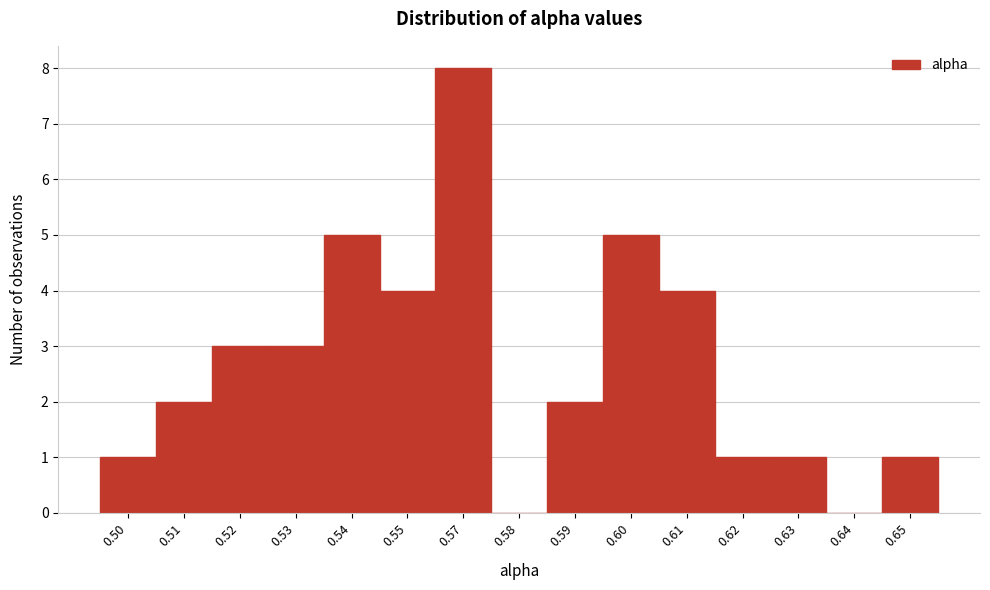

Reading left to right, list all the values displayed in this chart.

0.50=1	0.51=2	0.52=3	0.53=3	0.54=5	0.55=4	0.57=8	0.58=0	0.59=2	0.60=5	0.61=4	0.62=1	0.63=1	0.64=0	0.65=1